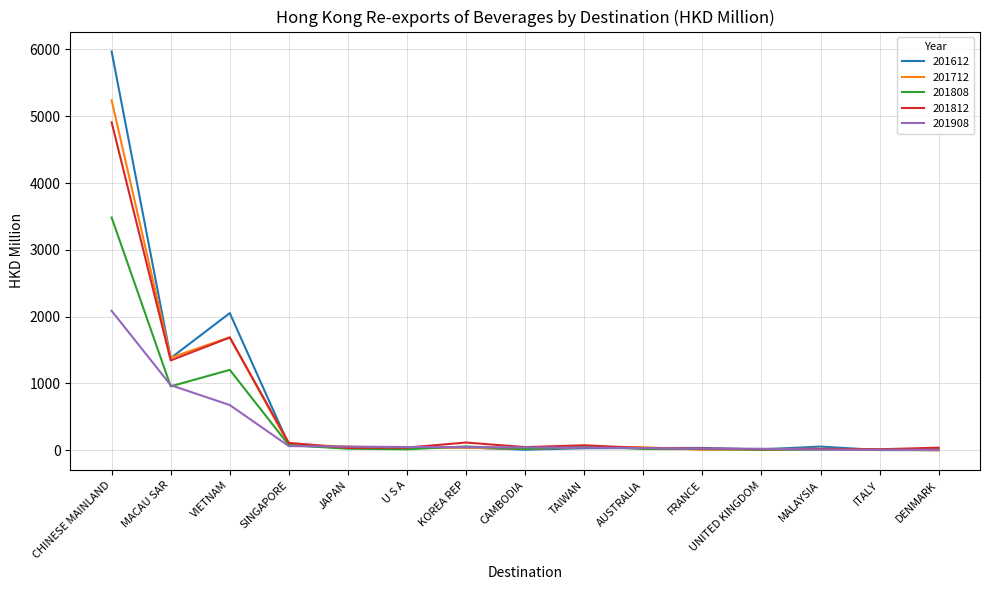

What is the difference between the highest and lowest values at AUSTRALIA?

25.6